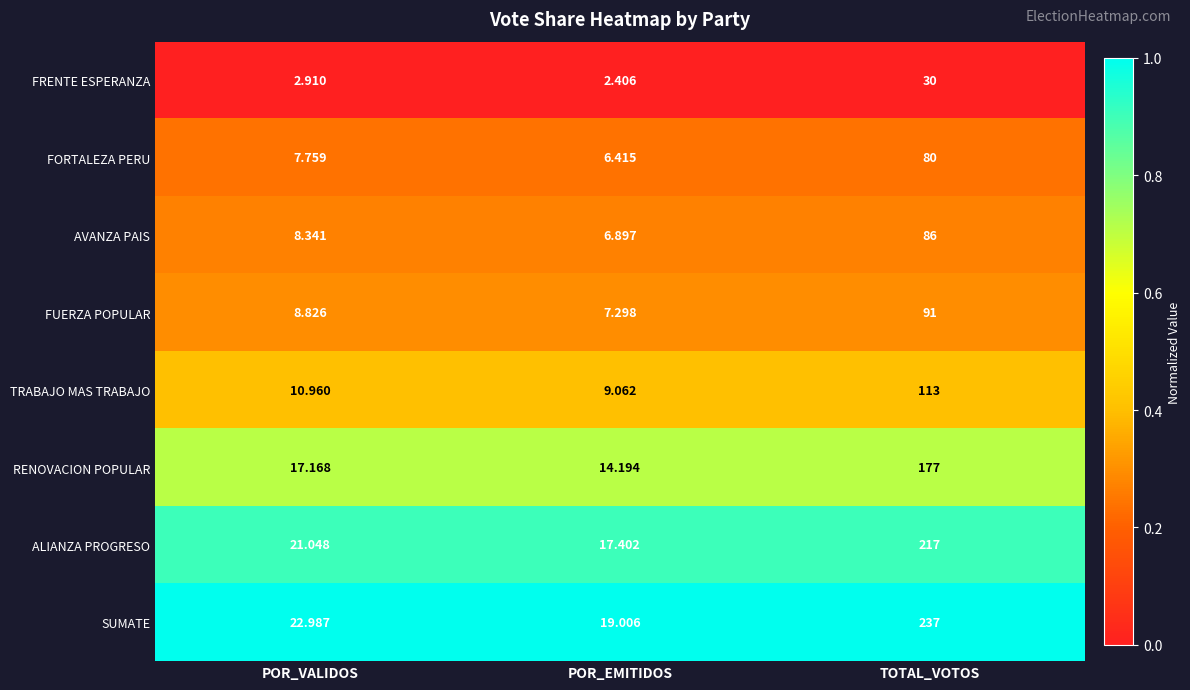

What is the difference between the highest and lowest values at TOTAL_VOTOS?

207.0